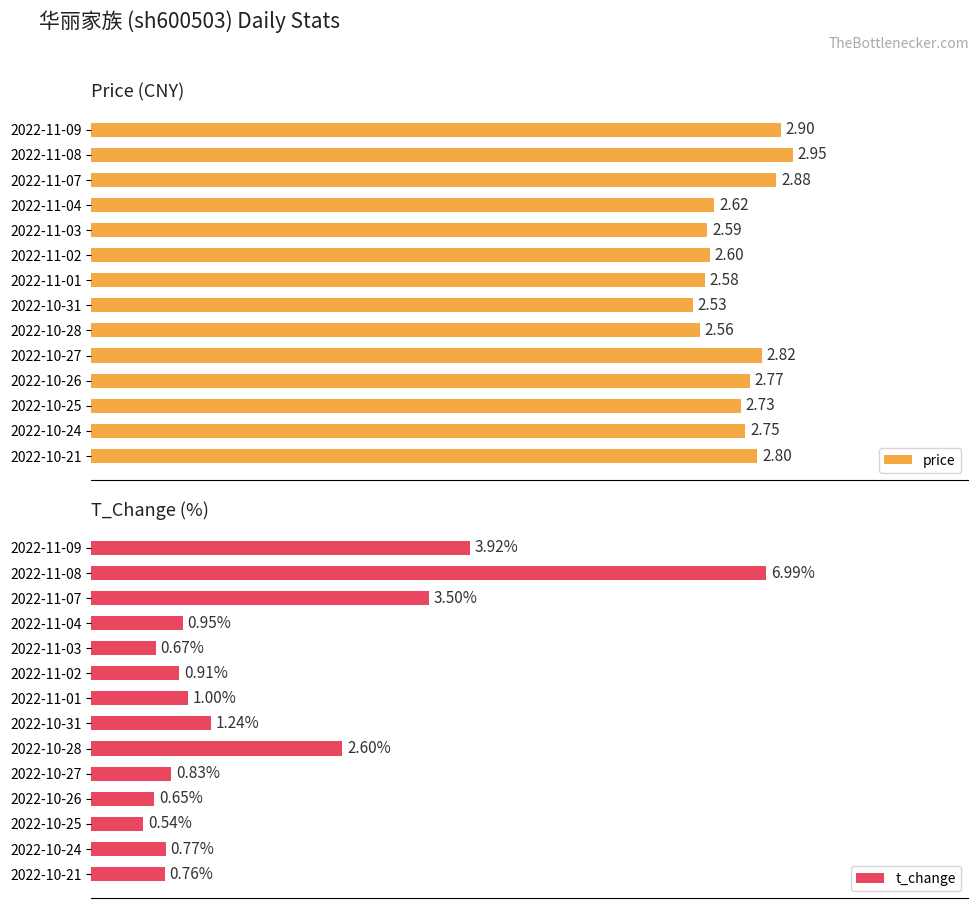

Is the value of t_change at 2022-11-03 greater than the value of price at 2022-10-21?

No